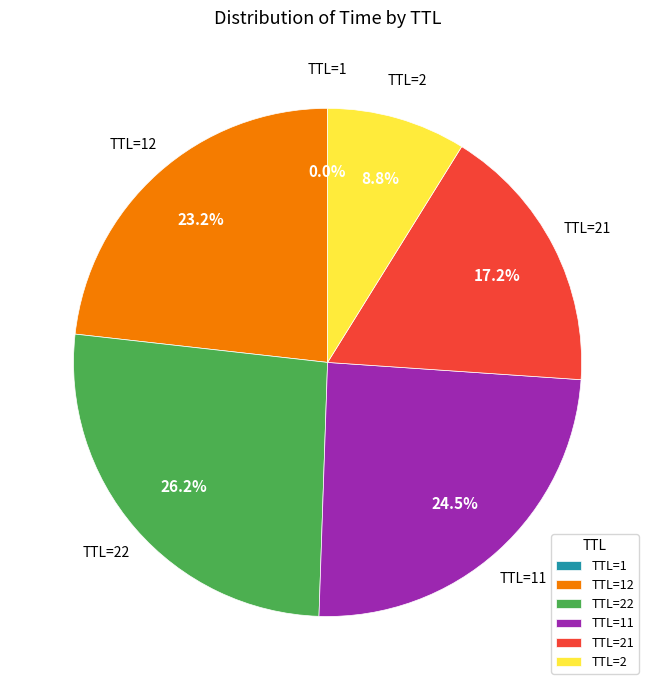

Which slice is the largest?

TTL=22